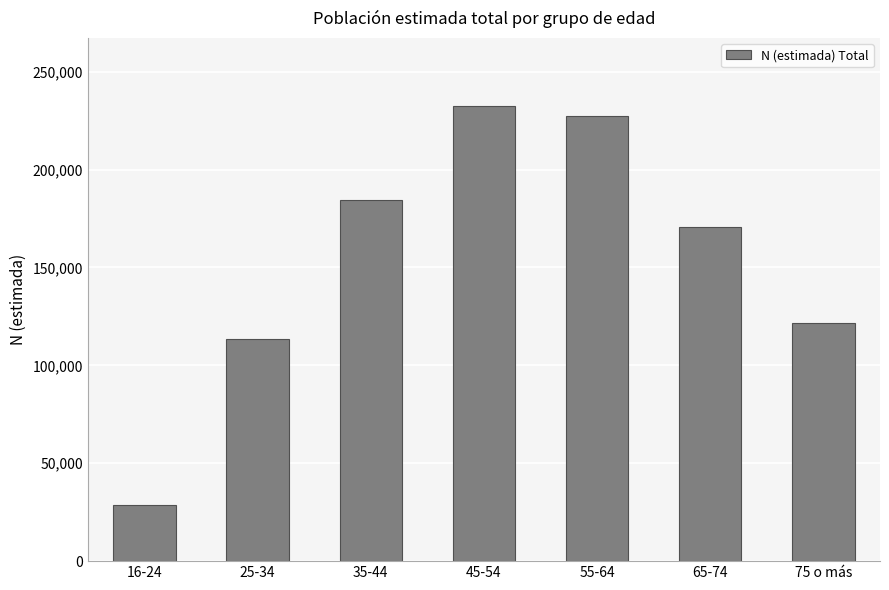

Reading right to left, list all the values displayed in this chart.

75 o más=121485	65-74=170448	55-64=227259	45-54=232361	35-44=184211	25-34=113546	16-24=28902